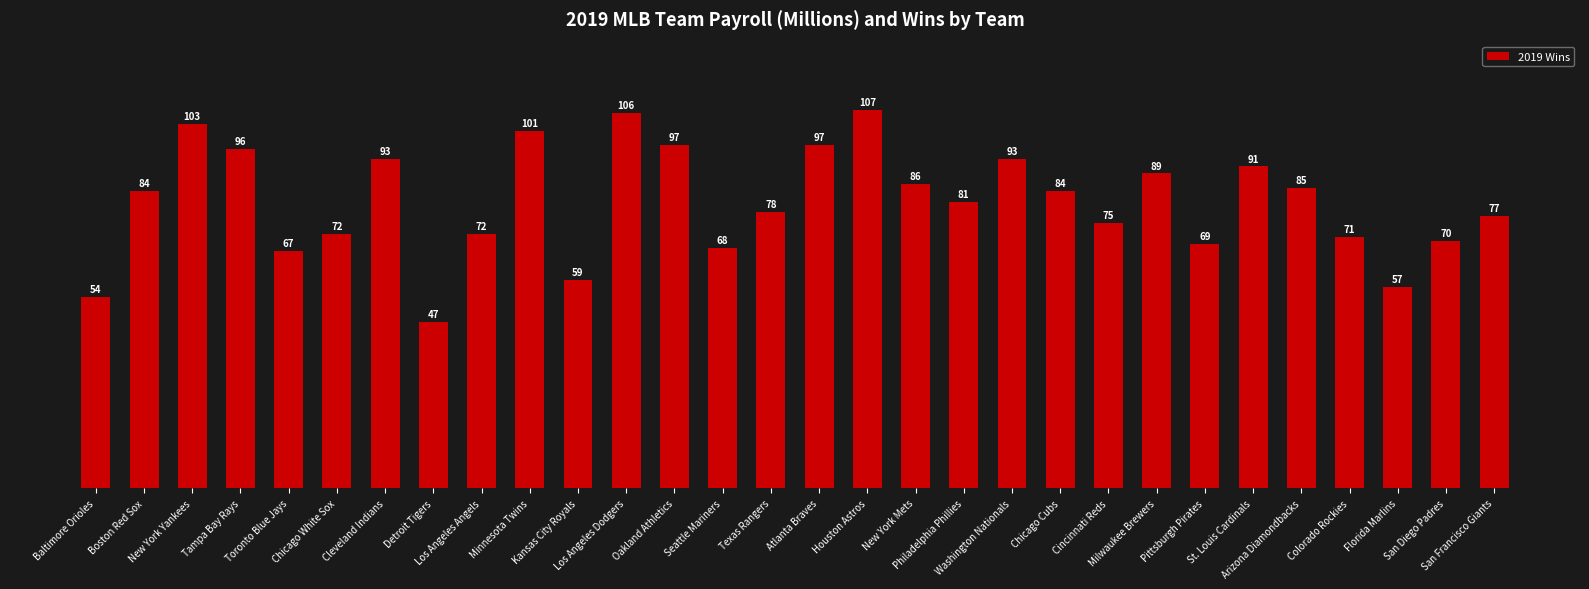

Reading left to right, what are all the values shown in this chart?

54	84	103	96	67	72	93	47	72	101	59	106	97	68	78	97	107	86	81	93	84	75	89	69	91	85	71	57	70	77